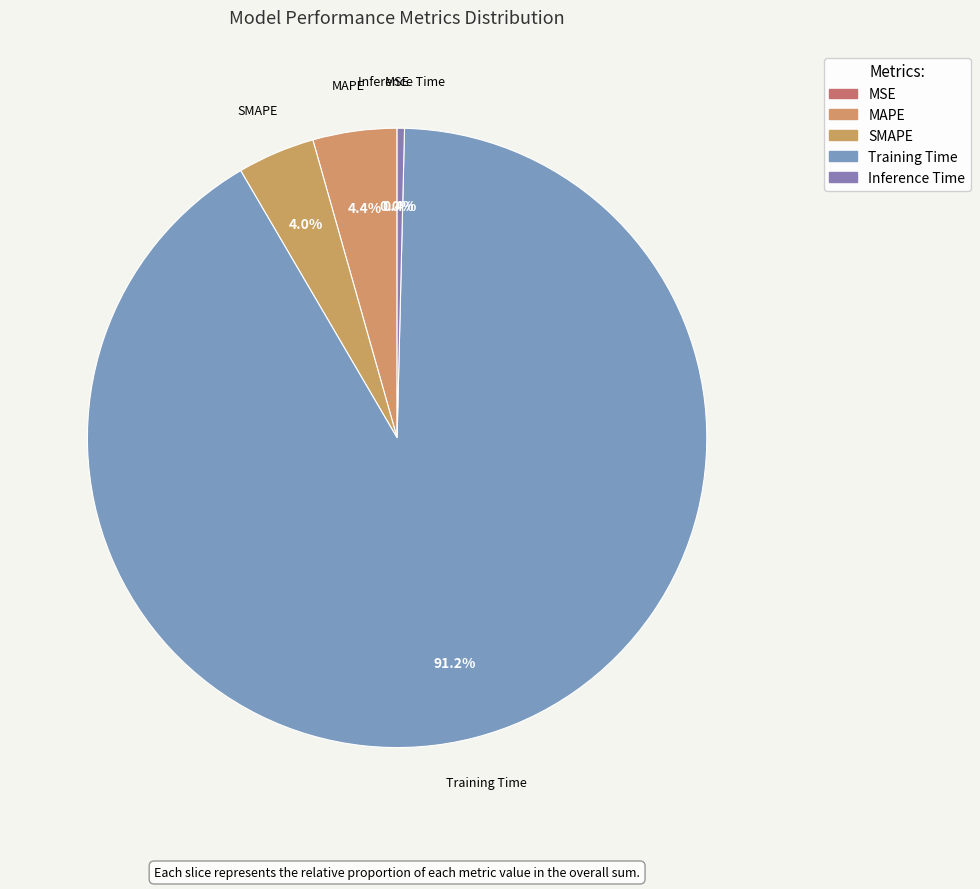

What is the smallest slice in the pie chart?

MSE